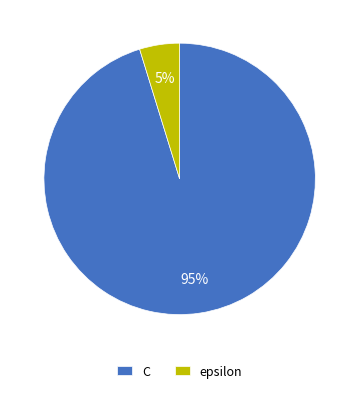

Rank the categories by value from highest to lowest.

C, epsilon